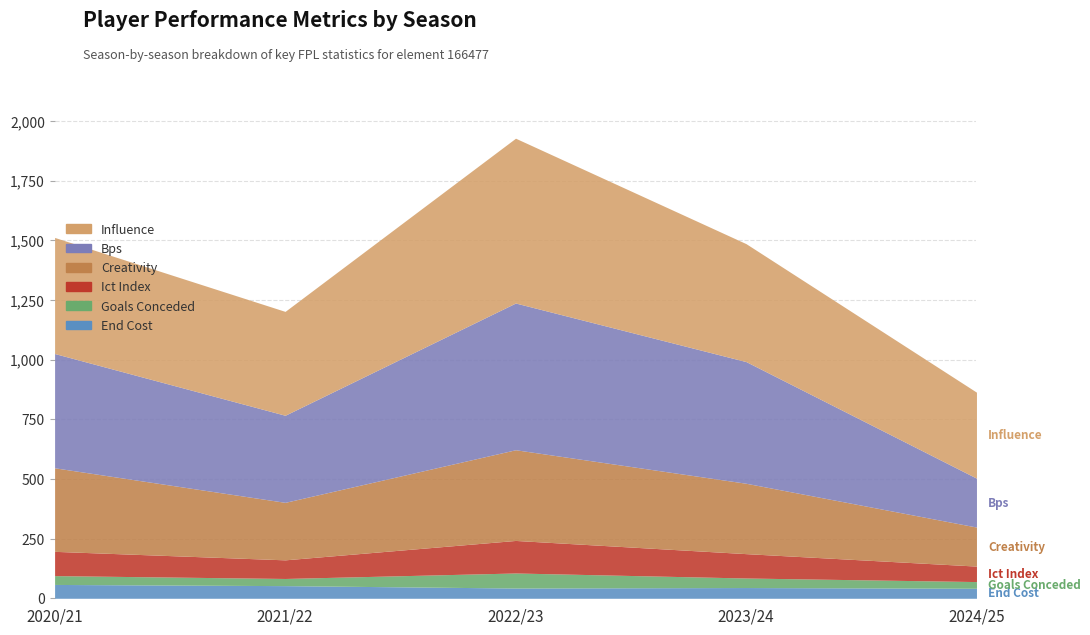

How many lines are shown in the chart?

6